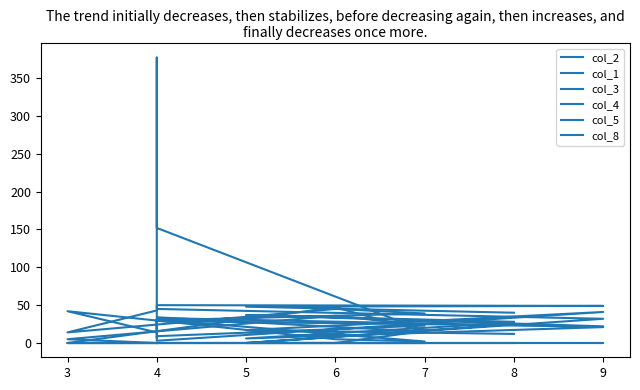

Rank the series at 9 from highest to lowest value.

col_5, col_3, col_4, col_2, col_1, col_8